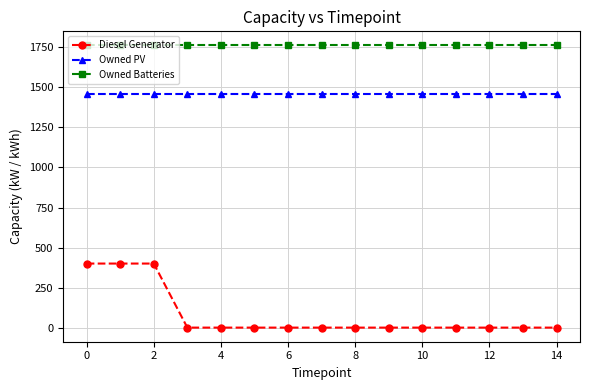

Which series has the largest range (max minus min)?

Diesel Generator